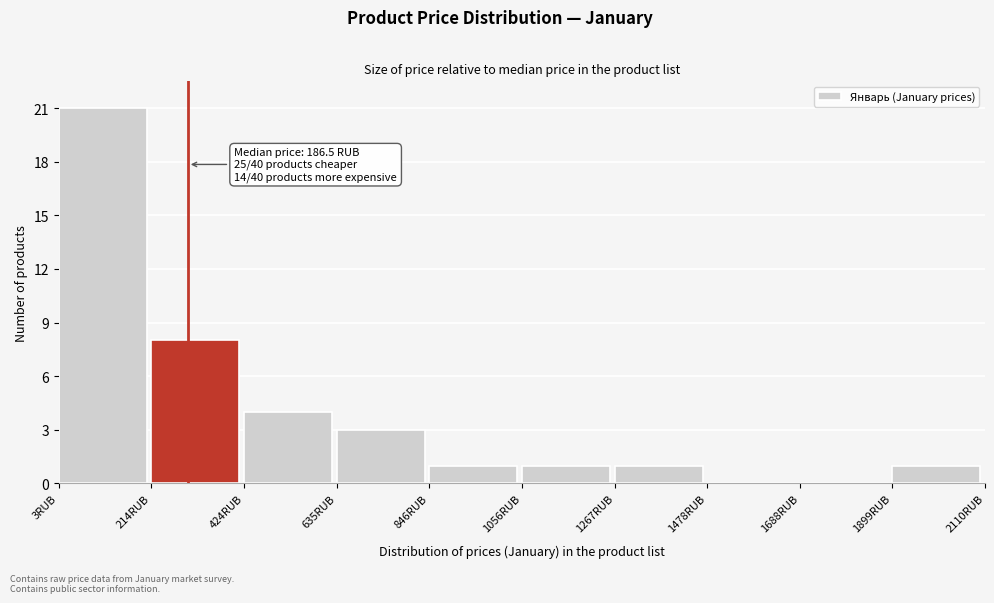

Which range on the x-axis has the tallest bar?

0 to 200